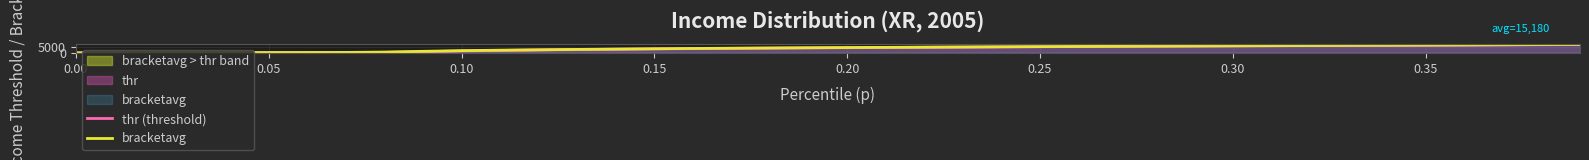

What is the sum of all bracketavg values?

143329.2